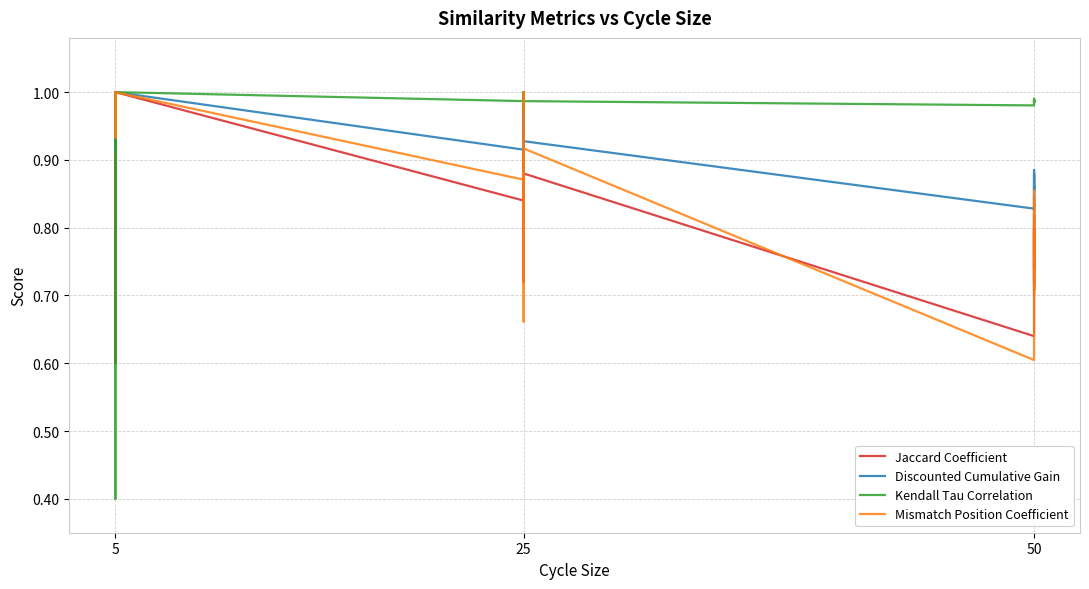

What is the difference between the maximum and second lowest values in the Kendall Tau Correlation series?

0.2